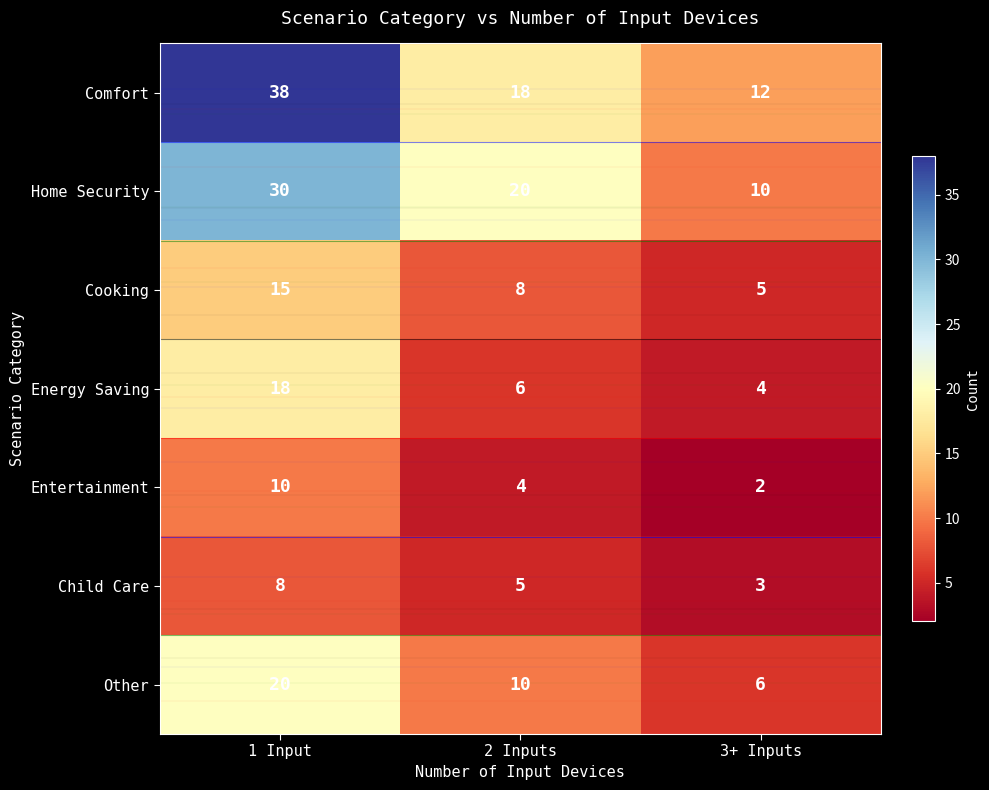

What is the maximum value shown in the chart?

38